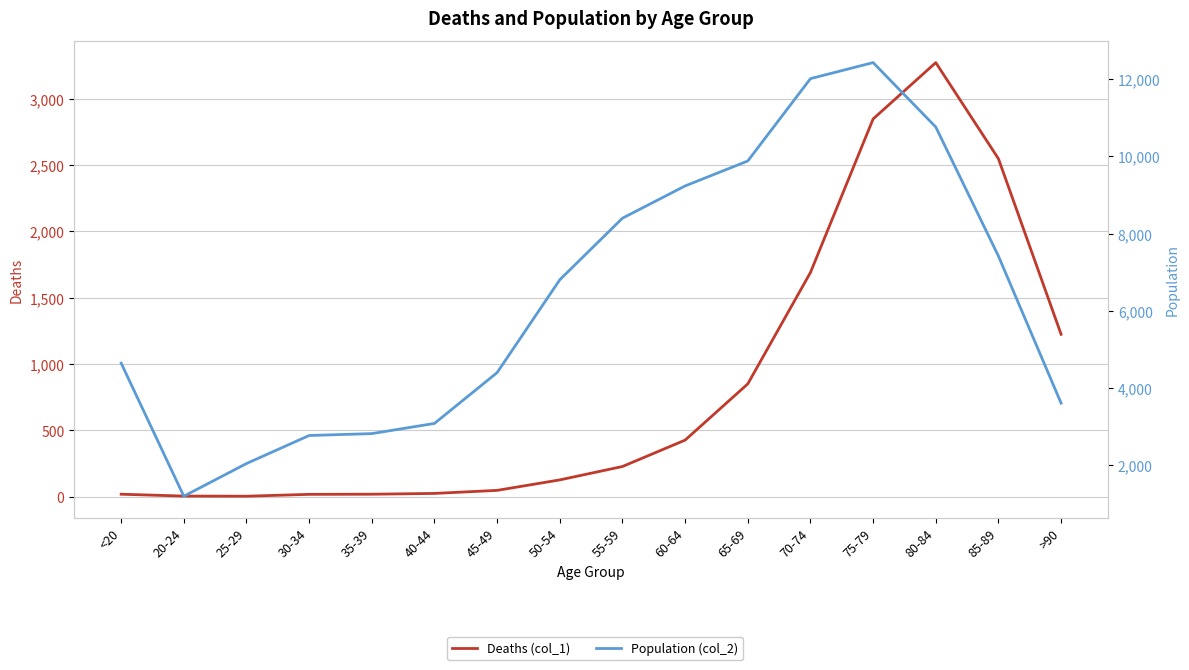

List the labels in order of Population (col_2) value, smallest first.

20-24, 25-29, 30-34, 35-39, 40-44, >90, 45-49, <20, 50-54, 85-89, 55-59, 60-64, 65-69, 80-84, 70-74, 75-79